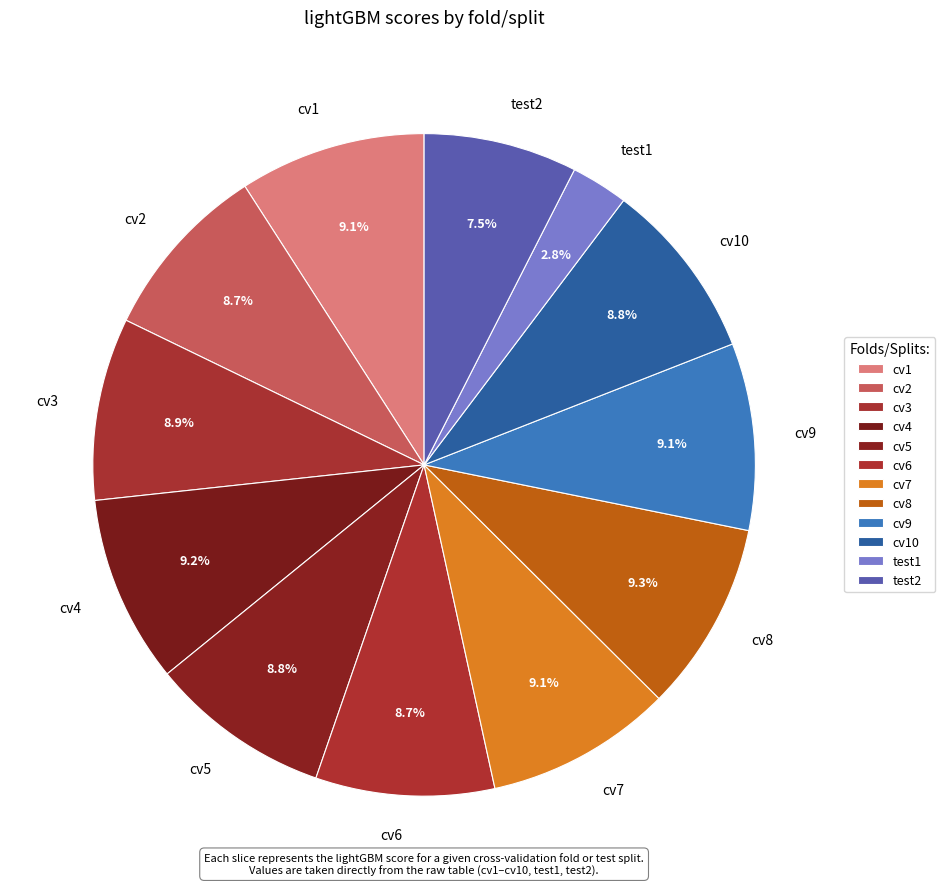

Is there a majority slice in this chart?

No